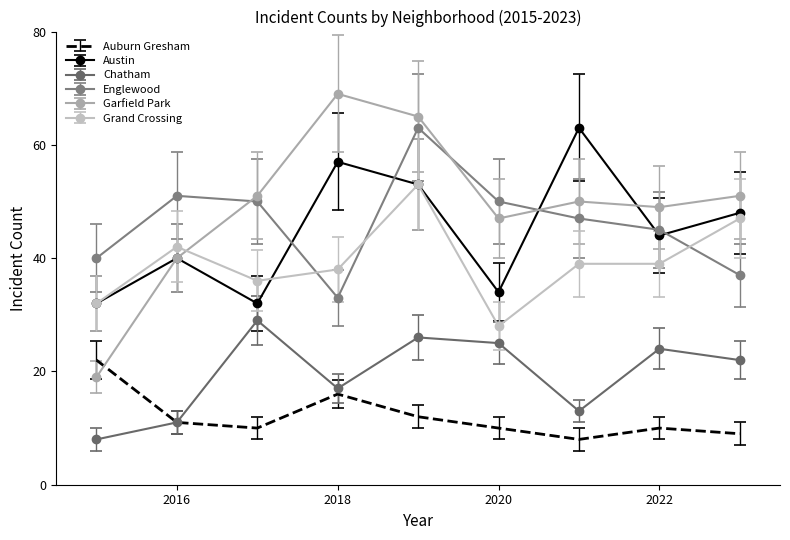

Which series ends up on top after the final intersection of Grand Crossing and Garfield Park?

Garfield Park